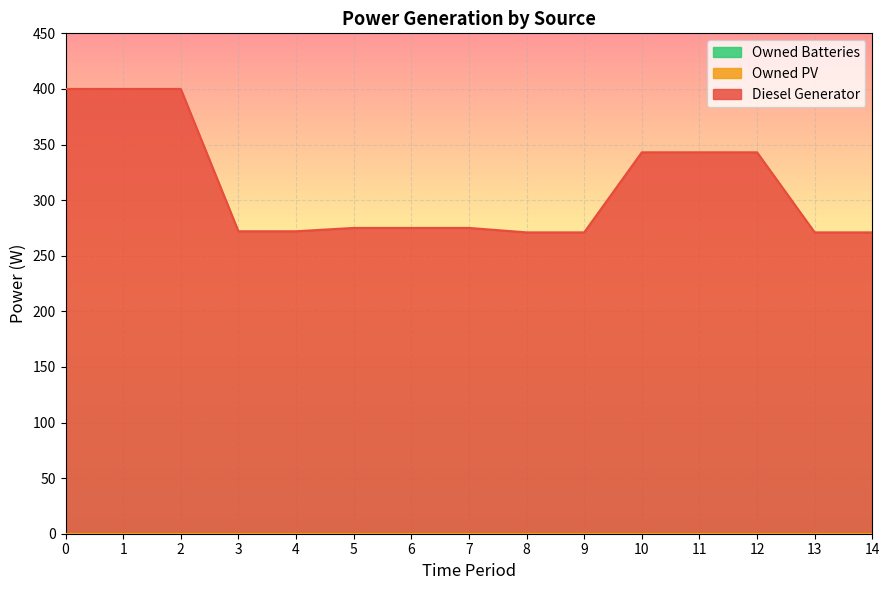

Reading left to right, extract all data points from this chart.

Diesel Generator: 400	400	400	272	272	275	275	275	271	271	343	343	343	271	271
Owned PV: 0	0	0	0	0	0	0	0	0	0	0	0	0	0	0
Owned Batteries: 0	0	0	0	0	0	0	0	0	0	0	0	0	0	0